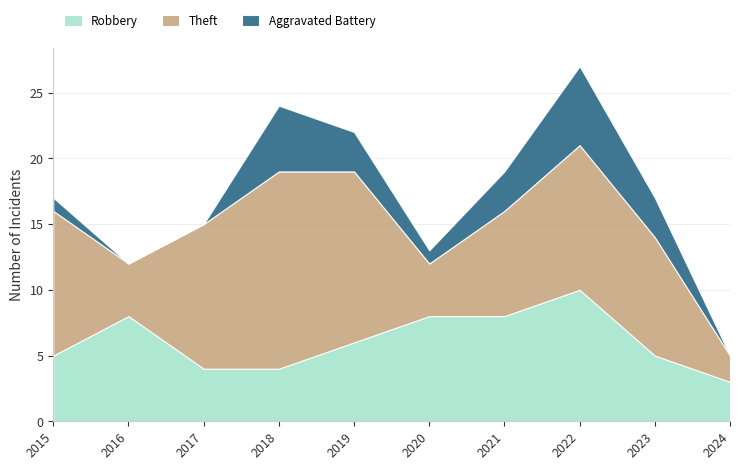

Reading left to right, extract all data points from this chart.

Robbery: 5	8	4	4	6	8	8	10	5	3
Theft: 11	4	11	15	13	4	8	11	9	2
Aggravated Battery: 1	0	0	5	3	1	3	6	3	0